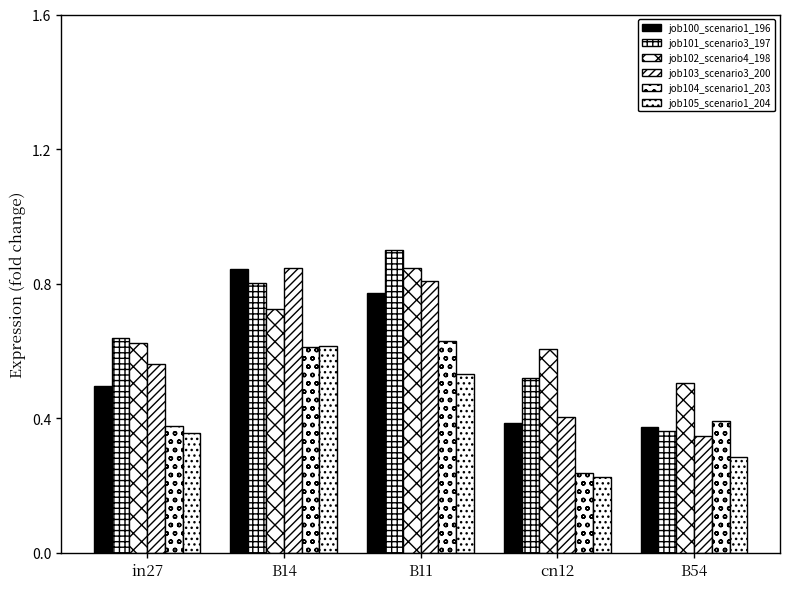

Are the bars horizontal?

No